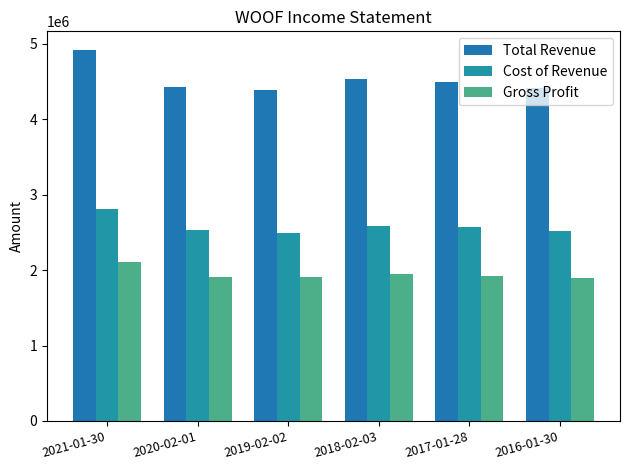

What is the total value across all series at 2016-01-30?

8824600